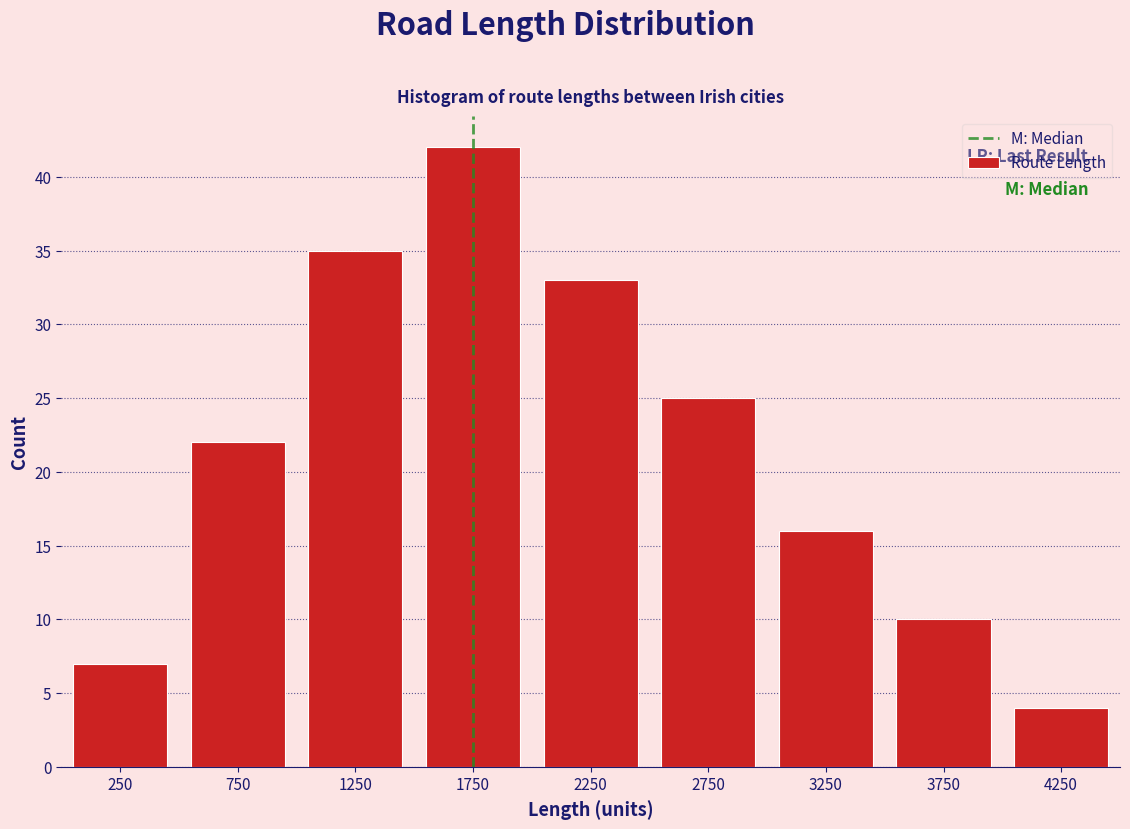

Reading left to right, list all the values displayed in this chart.

250=7	750=22	1250=35	1750=42	2250=33	2750=25	3250=16	3750=10	4250=4